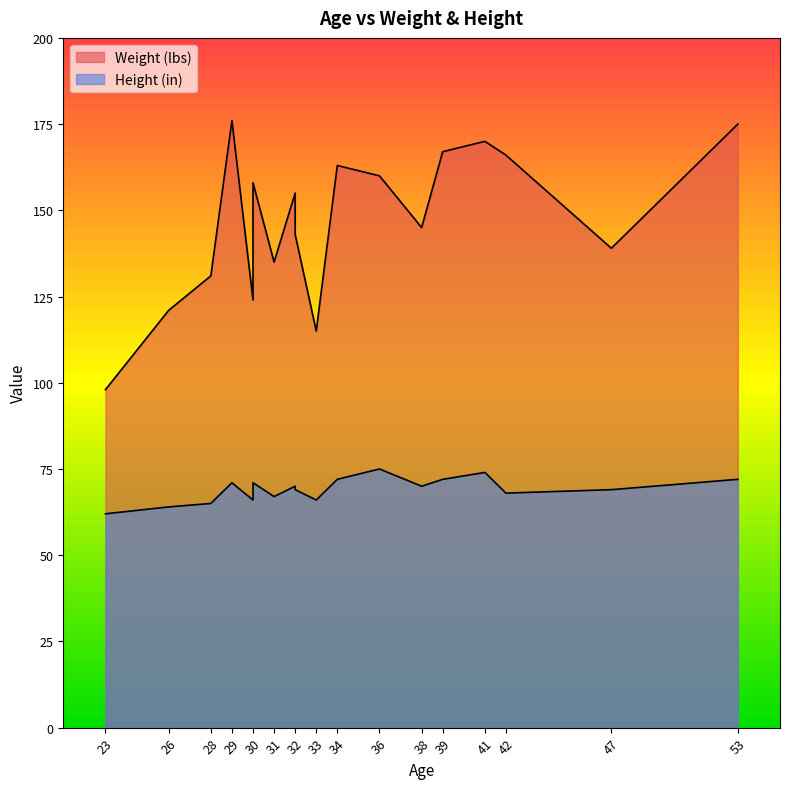

Which series has the largest total across all categories?

Weight (lbs)